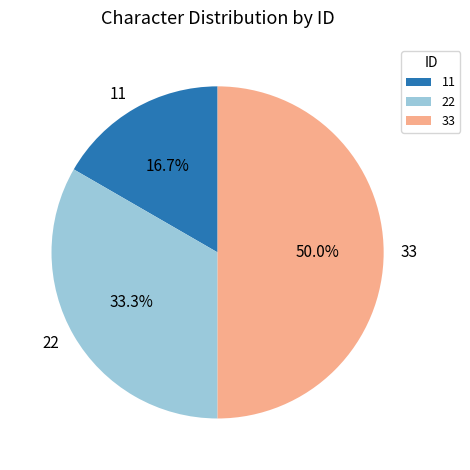

How many slices are in this pie chart?

3